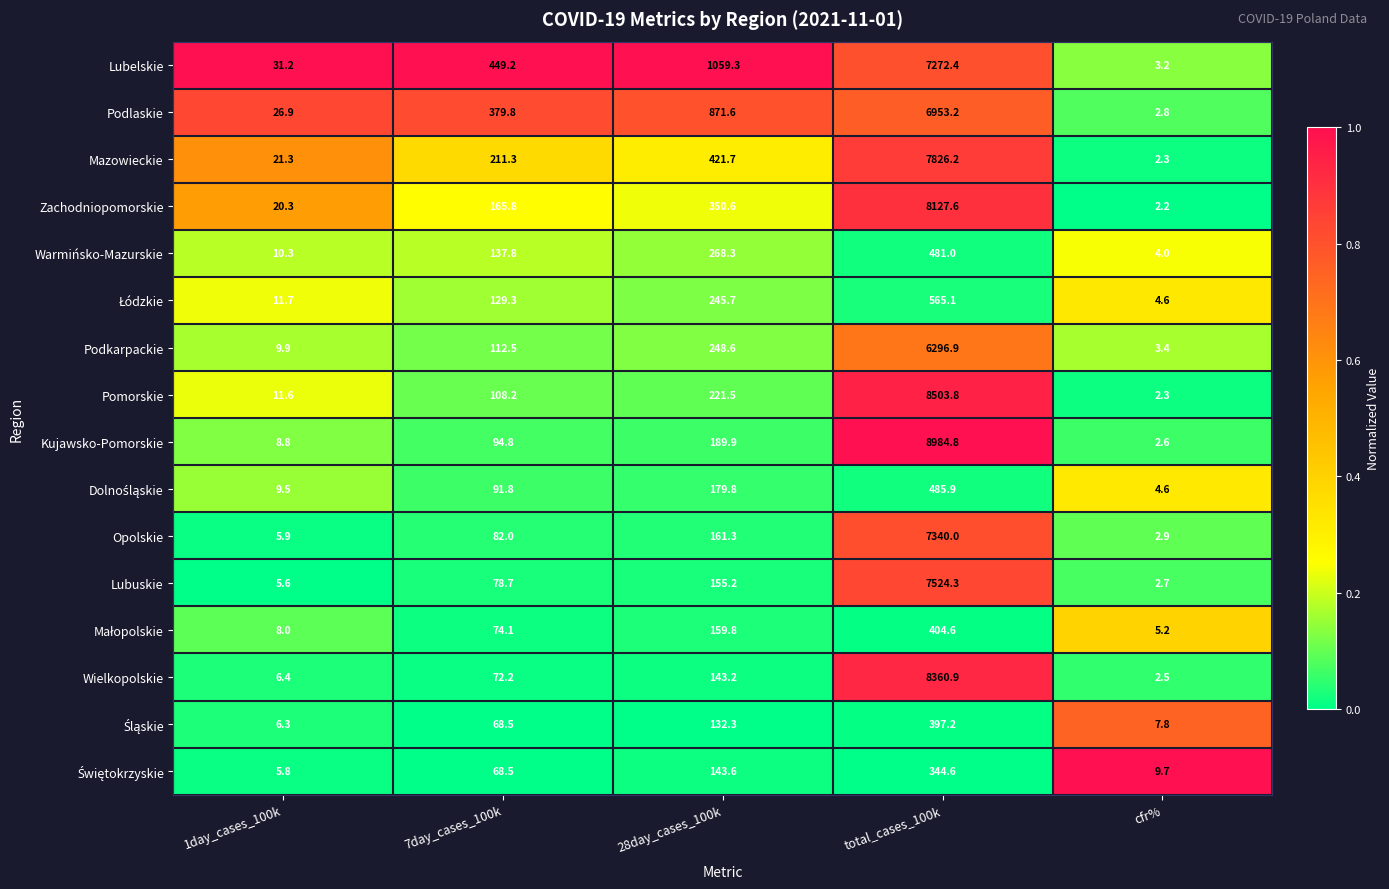

What value does the Kujawsko-Pomorskie series have at total_cases_100k?

8984.8